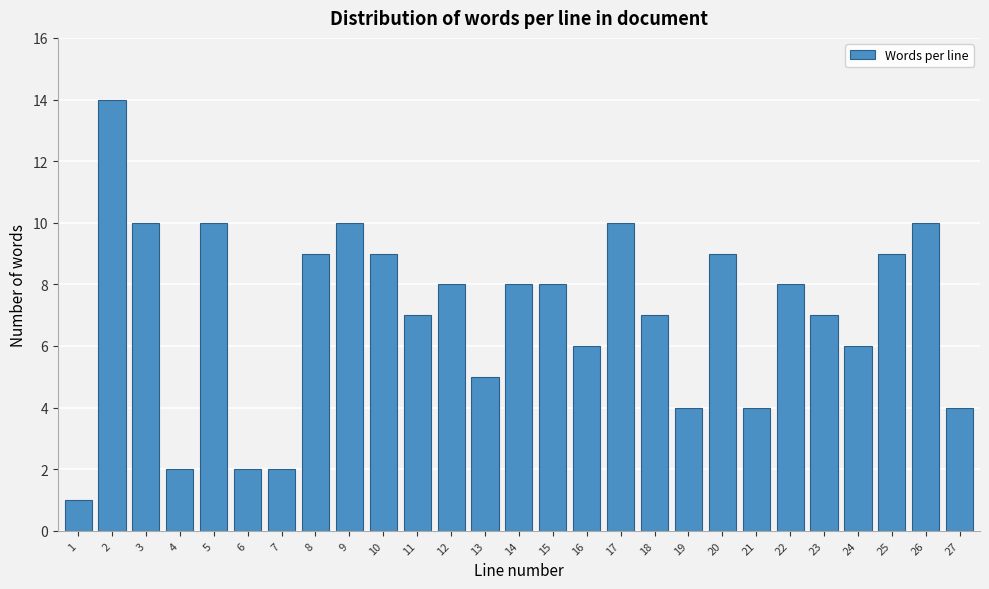

Reading right to left, transcribe all the data shown in this chart.

27=4	26=10	25=9	24=6	23=7	22=8	21=4	20=9	19=4	18=7	17=10	16=6	15=8	14=8	13=5	12=8	11=7	10=9	9=10	8=9	7=2	6=2	5=10	4=2	3=10	2=14	1=1